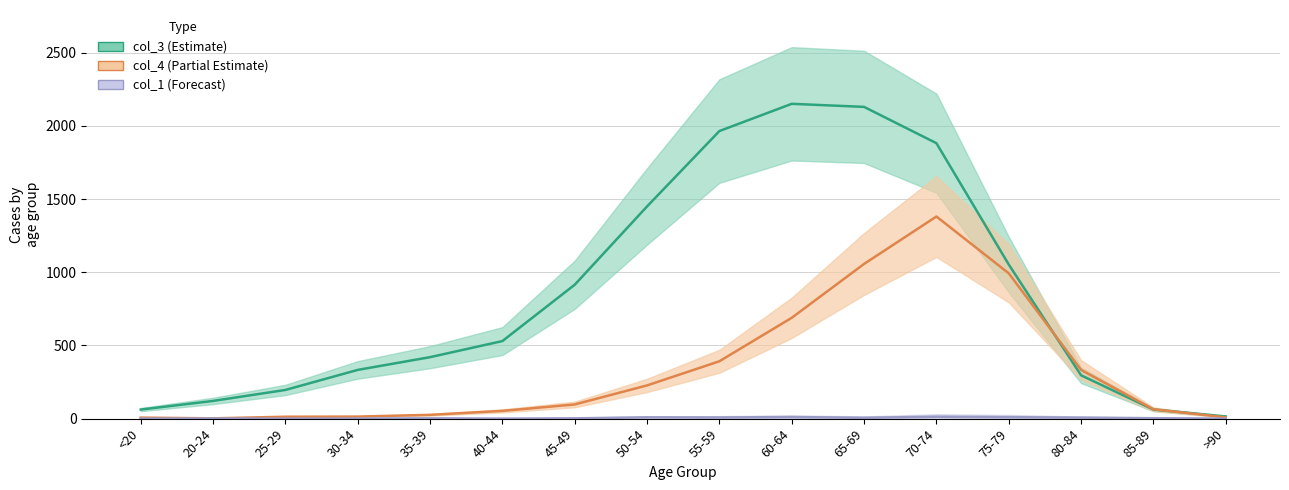

Rank the series by their average value, from highest to lowest.

col_3, col_4, col_1